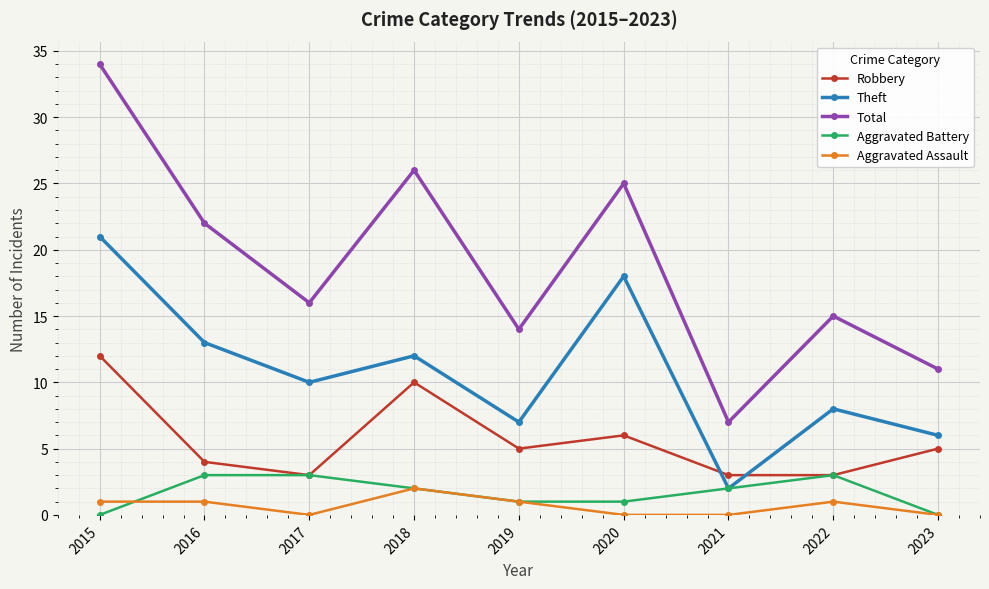

In Total, how many points are higher than both neighbors (excluding endpoints)?

3